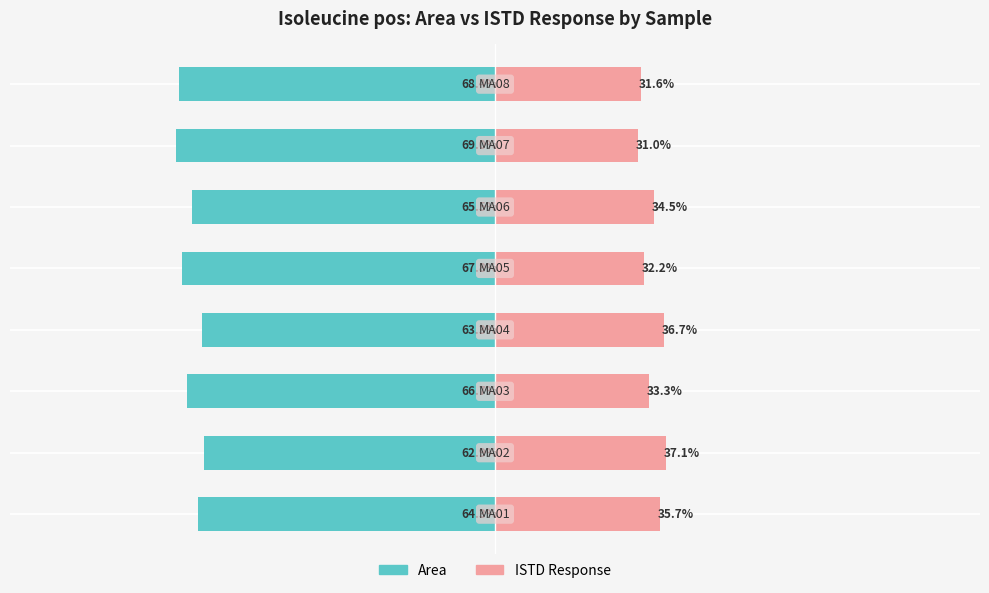

What is the difference between the maximum and minimum values in the ISTD Response series?

6.1